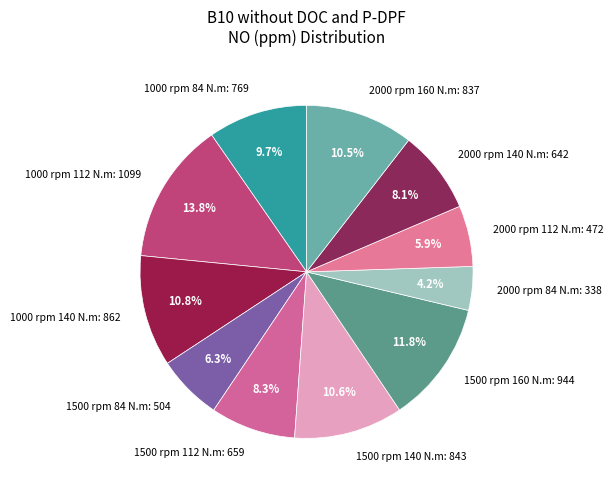

To the nearest percent, what is the difference between the 1000 rpm 140 N.m and 1500 rpm 84 N.m slice percentages?

4%